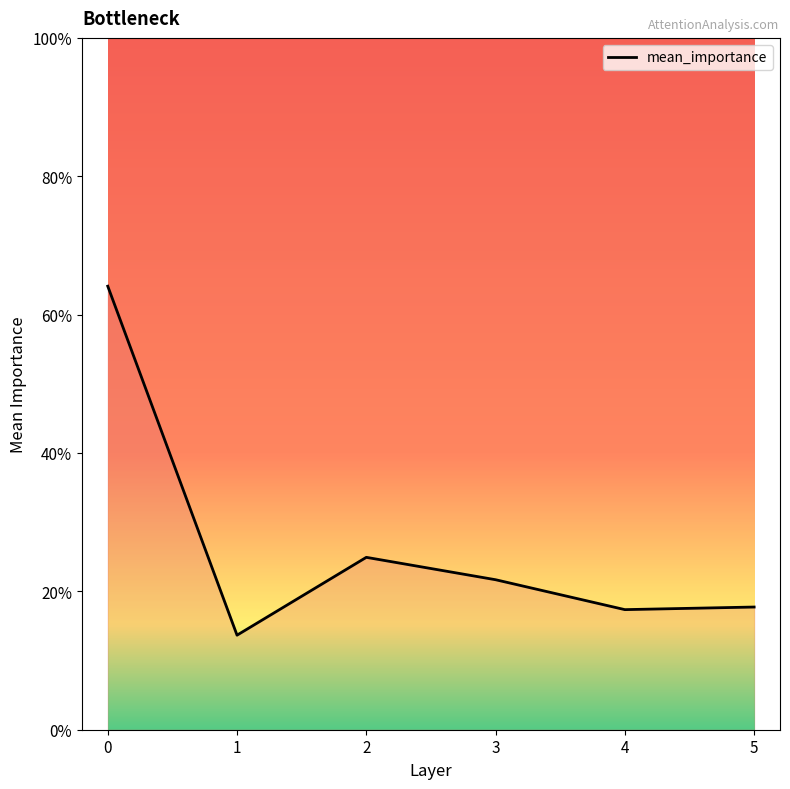

Does the chart display data point markers on the line(s)?

No